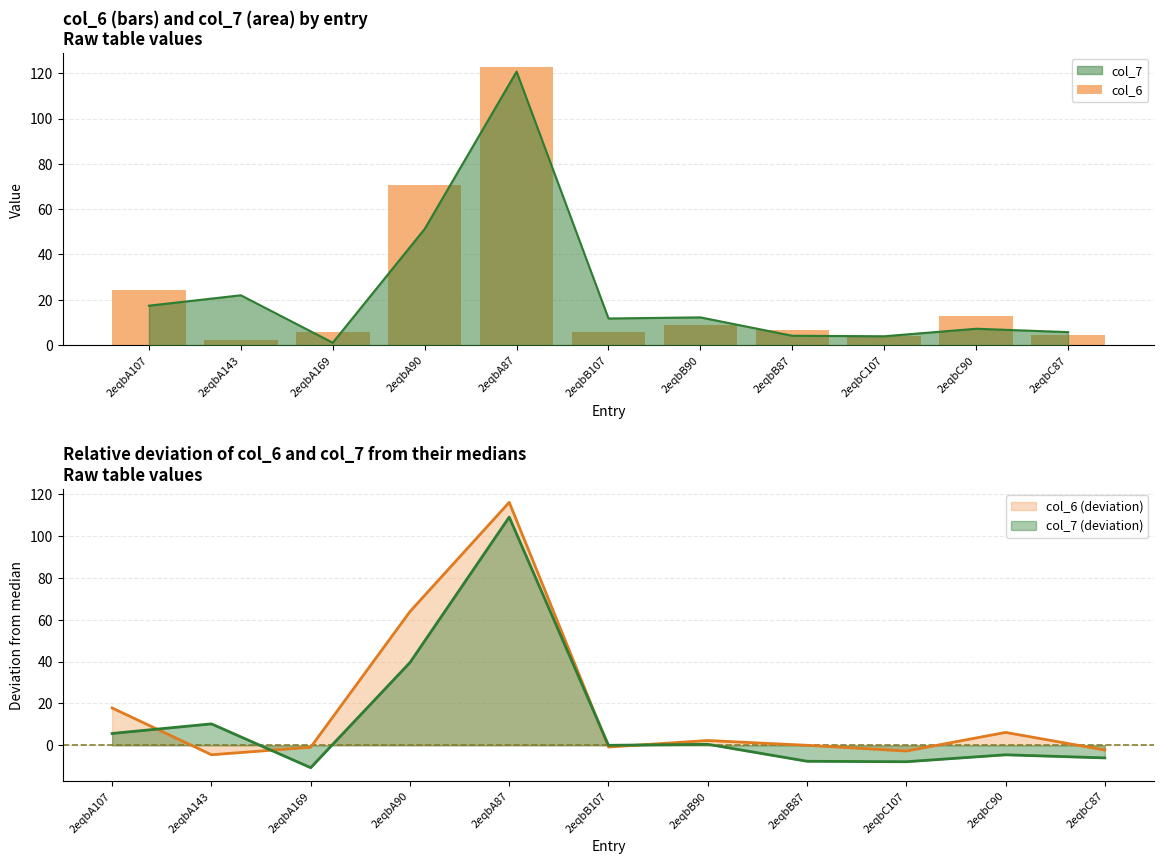

What is the value of the 2nd bar from the left?

2.2